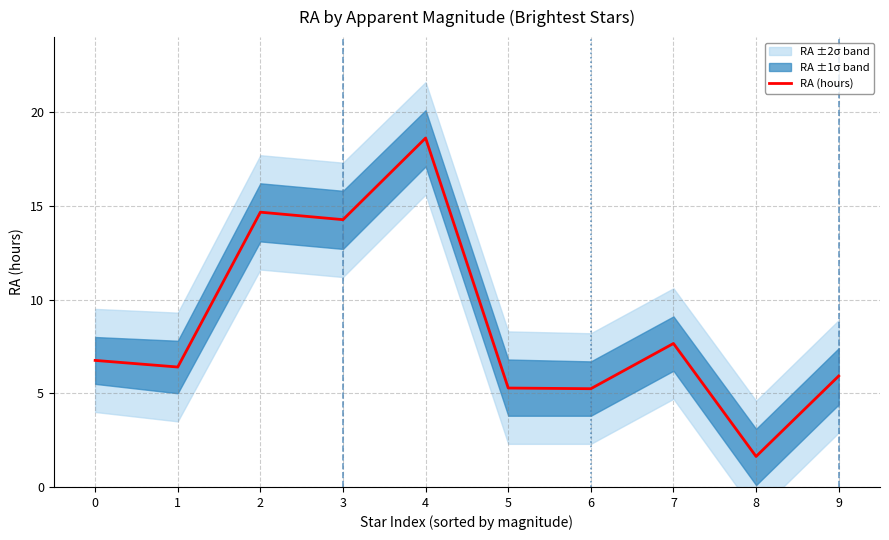

At which category does the data reach its first local valley?

1